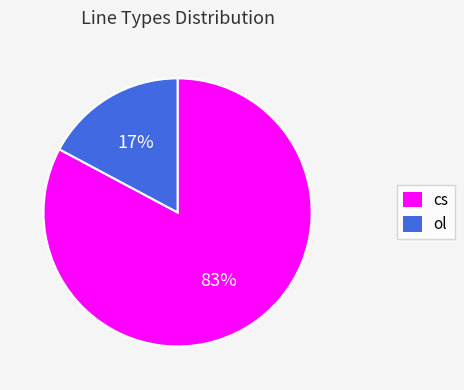

Between cs and ol, which is larger?

cs